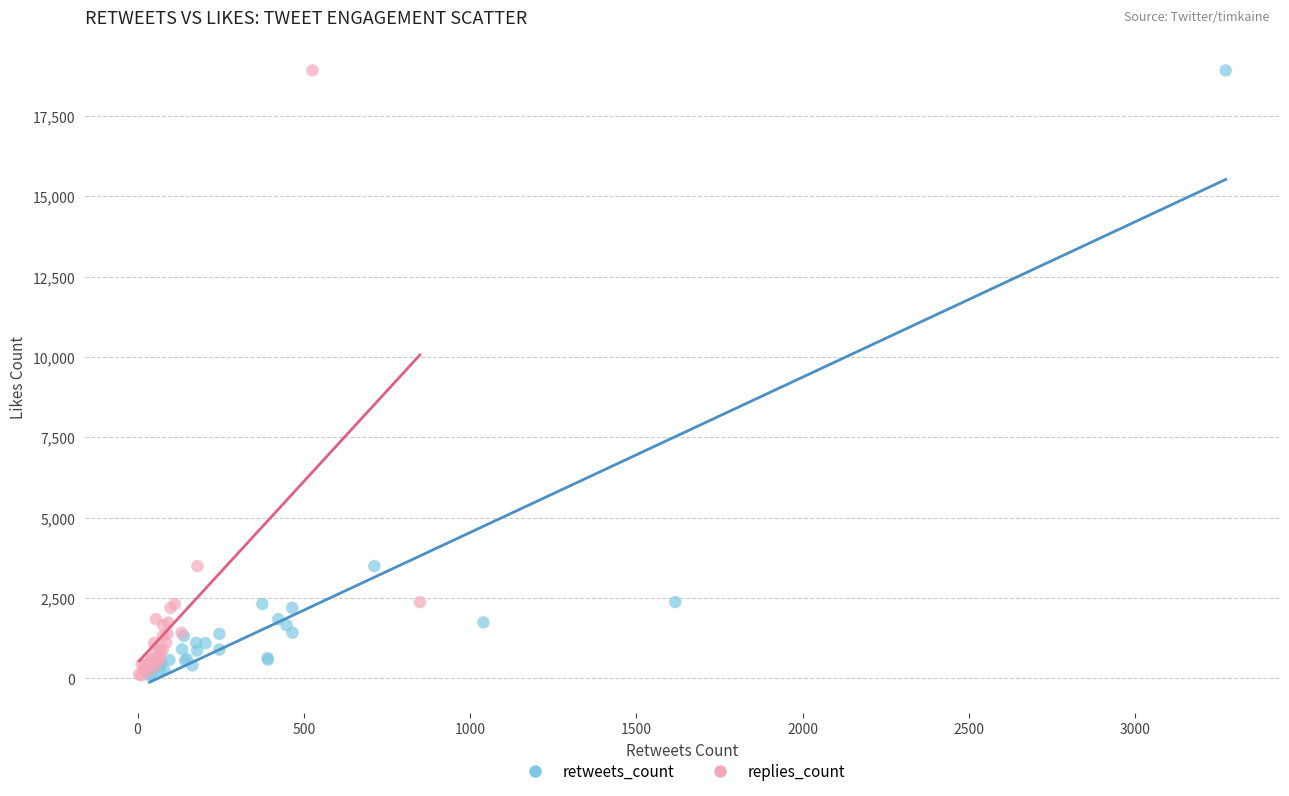

What are all the series names shown in the legend?

retweets_count, replies_count